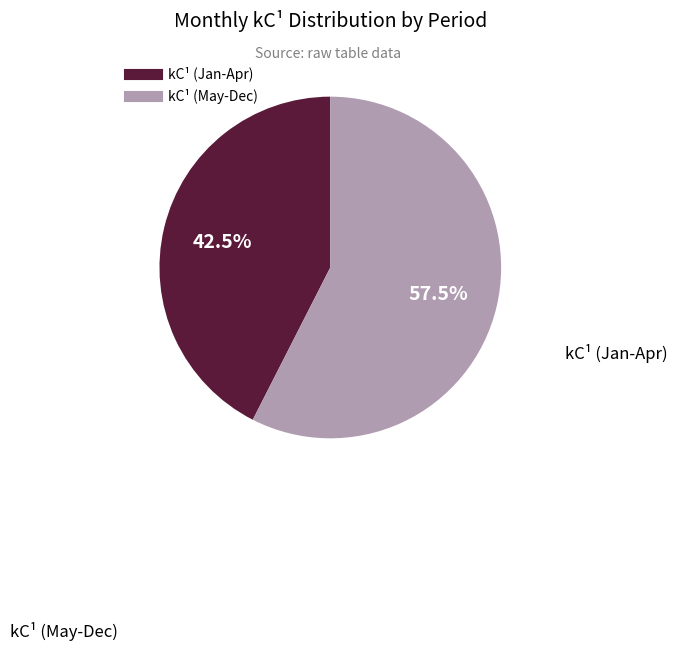

Does any single category account for the majority?

Yes